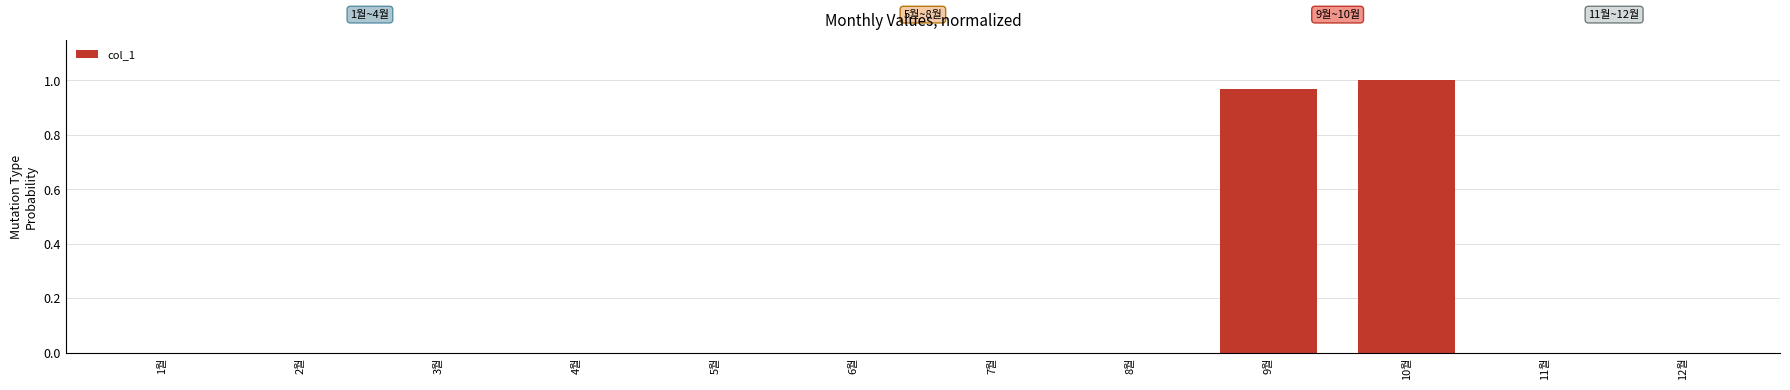

What is the change in value from 7월 to 10월?

+1.0